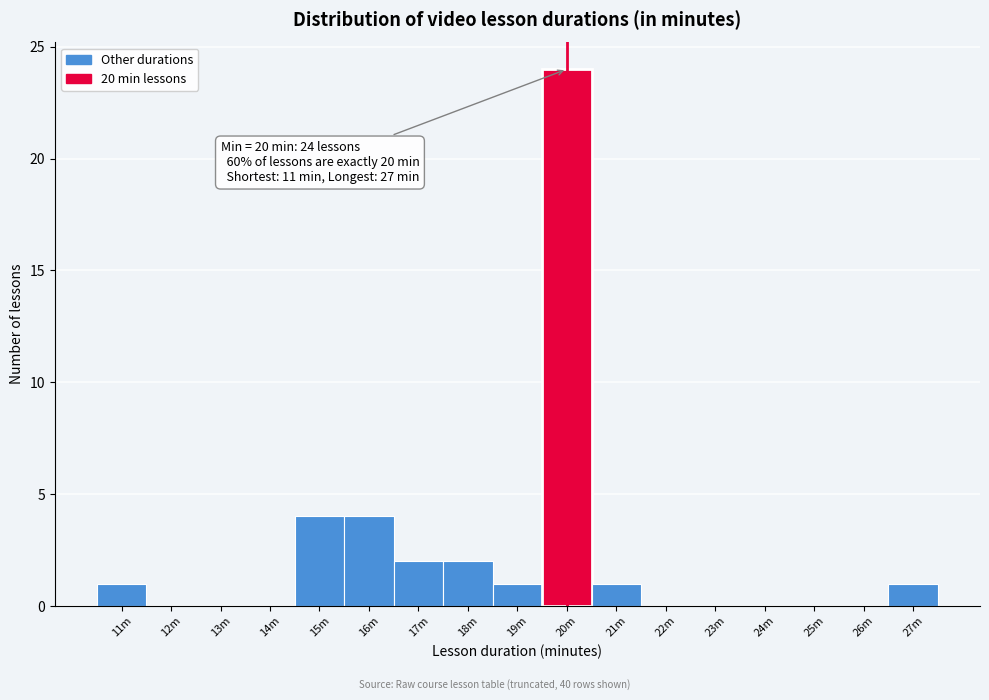

Reading left to right, transcribe all the data shown in this chart.

11m=1	12m=0	13m=0	14m=0	15m=4	16m=4	17m=2	18m=2	19m=1	20m=24	21m=1	22m=0	23m=0	24m=0	25m=0	26m=0	27m=1